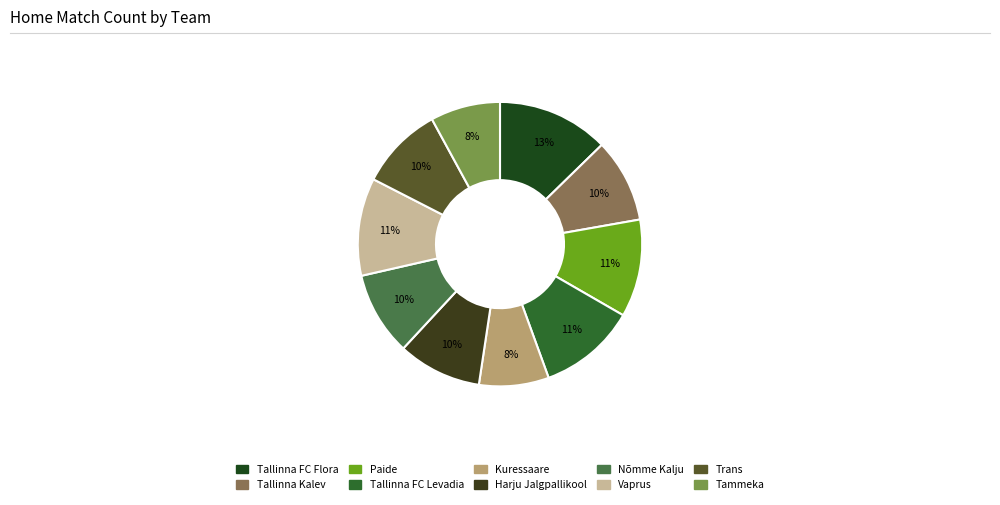

How many slices are in this pie chart?

10